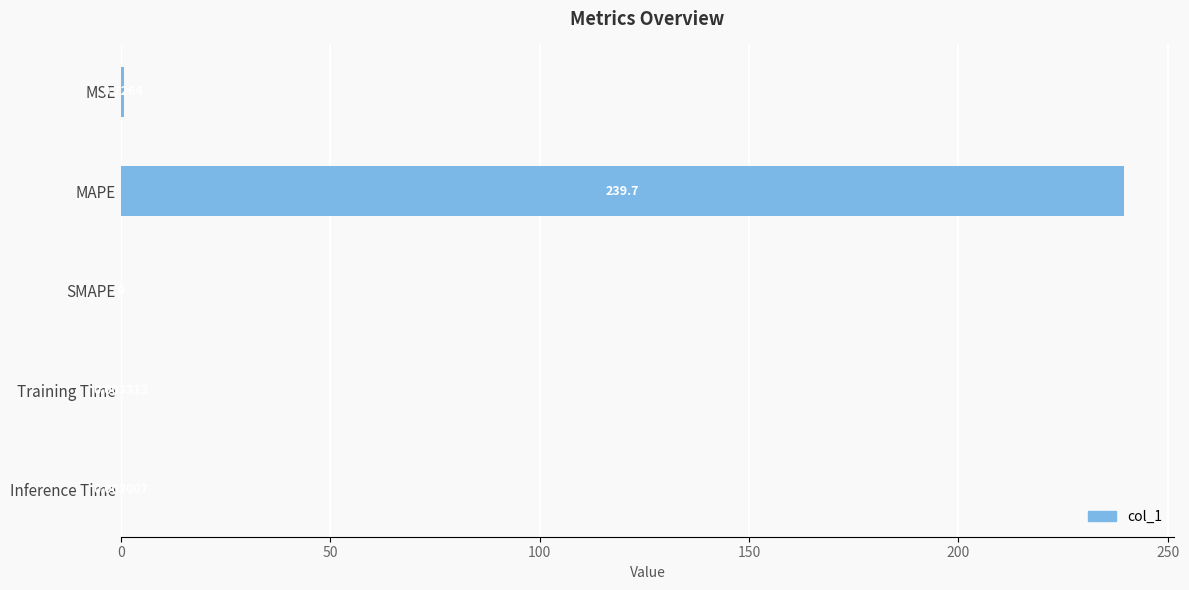

Which category has the highest value across all series?

MAPE